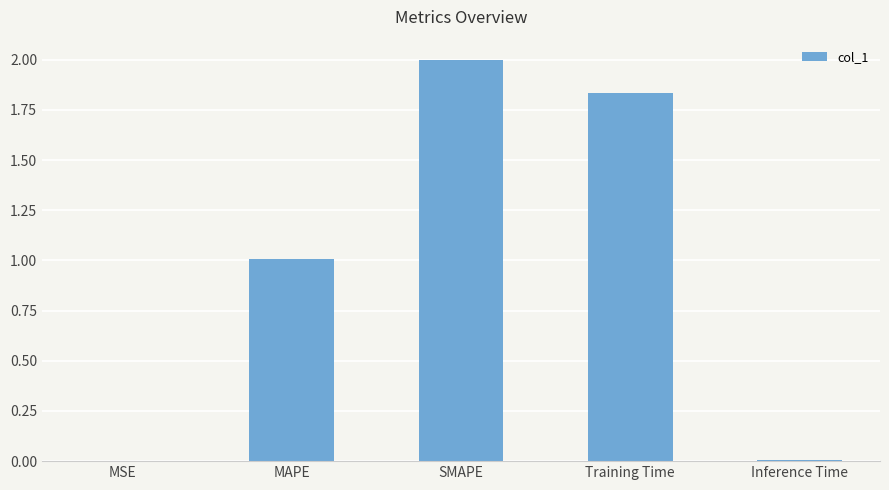

Is it true that the value at MAPE is 1.7?

False